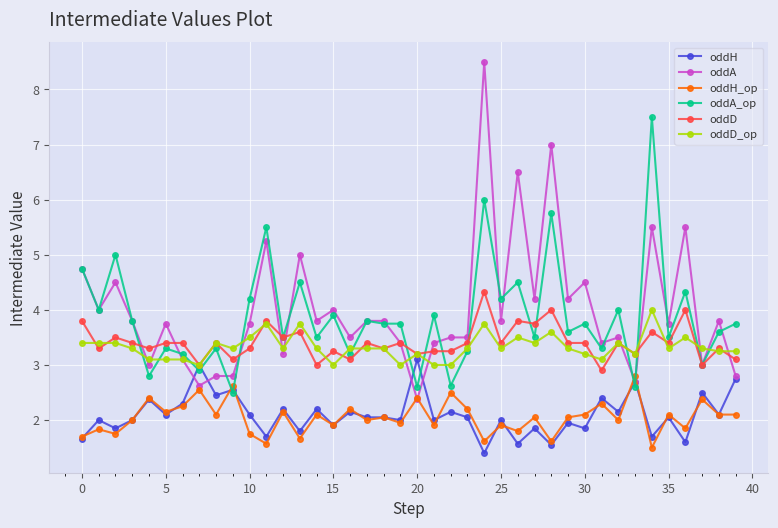

What is the greatest value displayed?

8.5